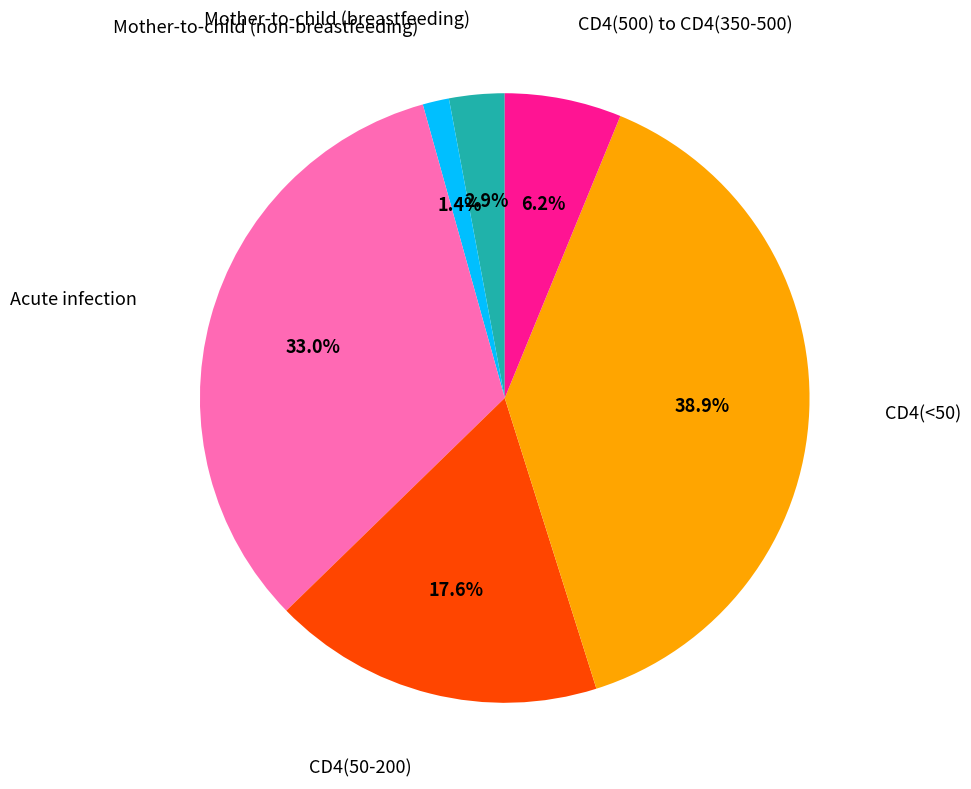

How many segments does this pie chart have?

6